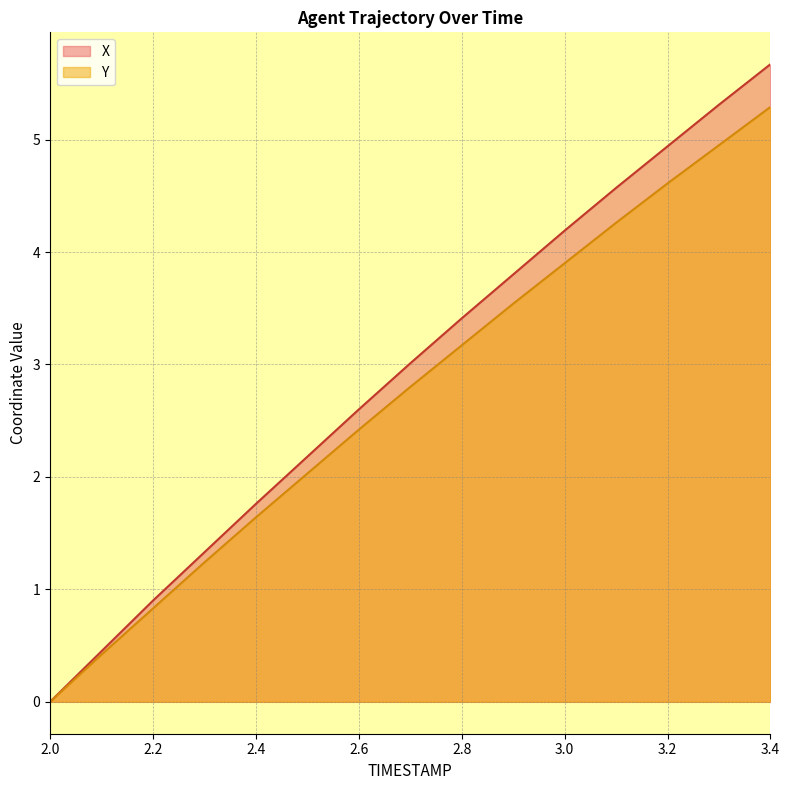

How many values in X are above zero?

14